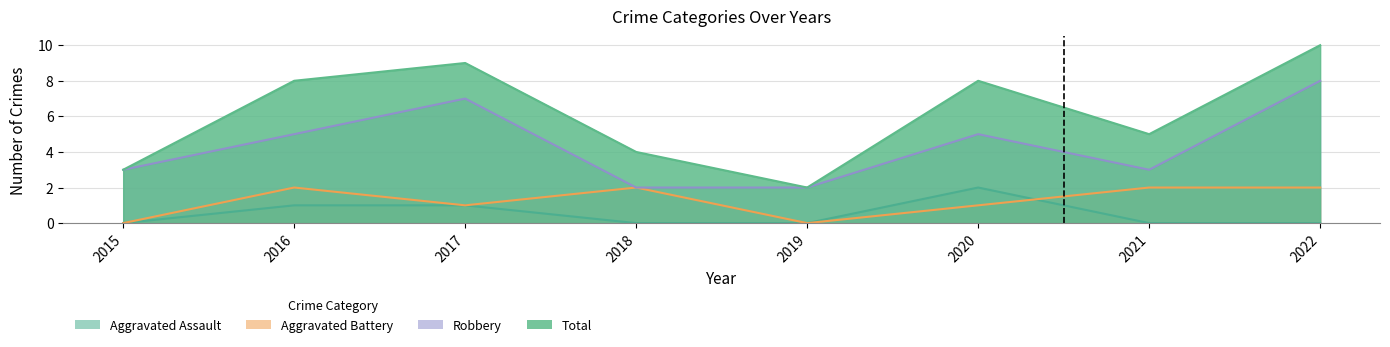

What is the value of the Robbery point at the 2nd from the left?

5